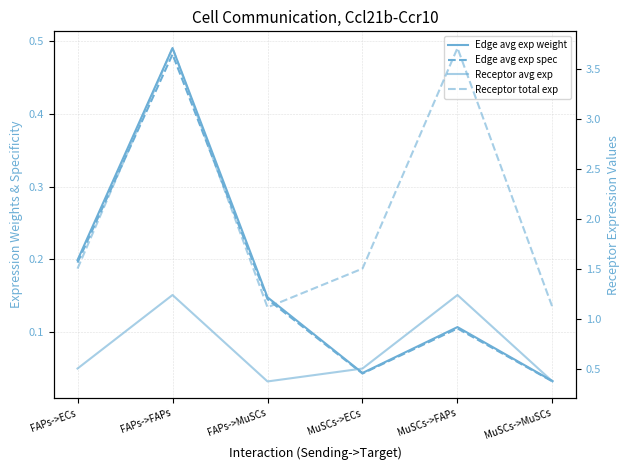

Count the number of categories in the chart.

6